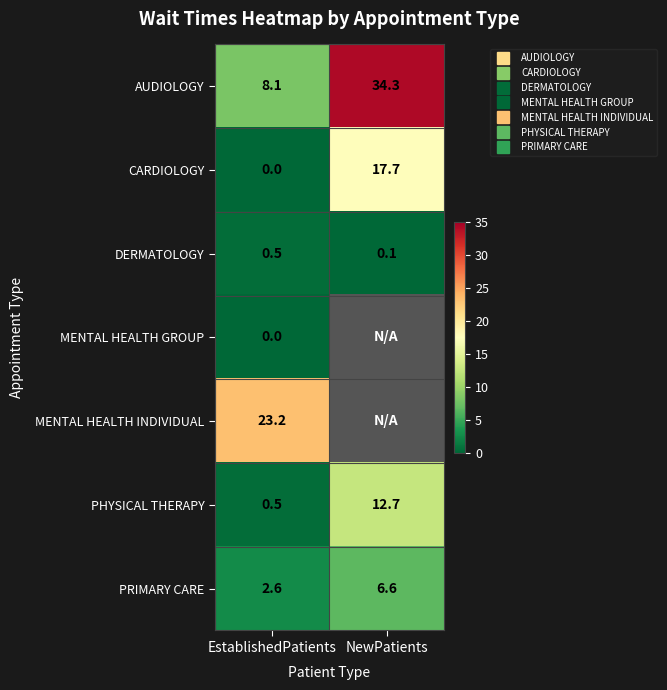

What is the difference between the highest and lowest values at NewPatients?

34.2